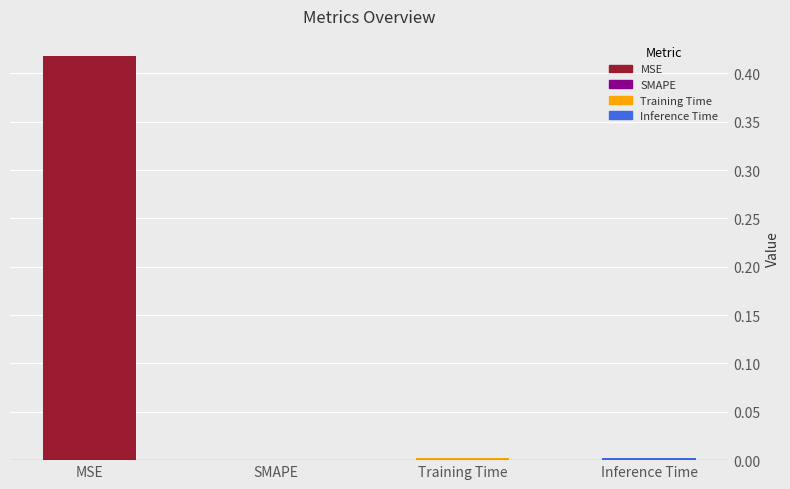

The value at SMAPE is 0.0. True or false?

True